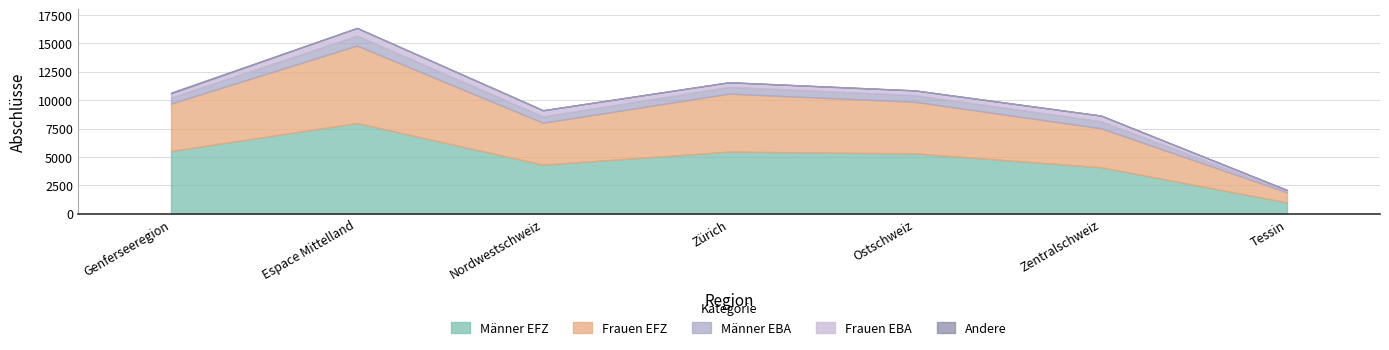

True or false: Frauen EBA and Andere intersect in this chart.

False